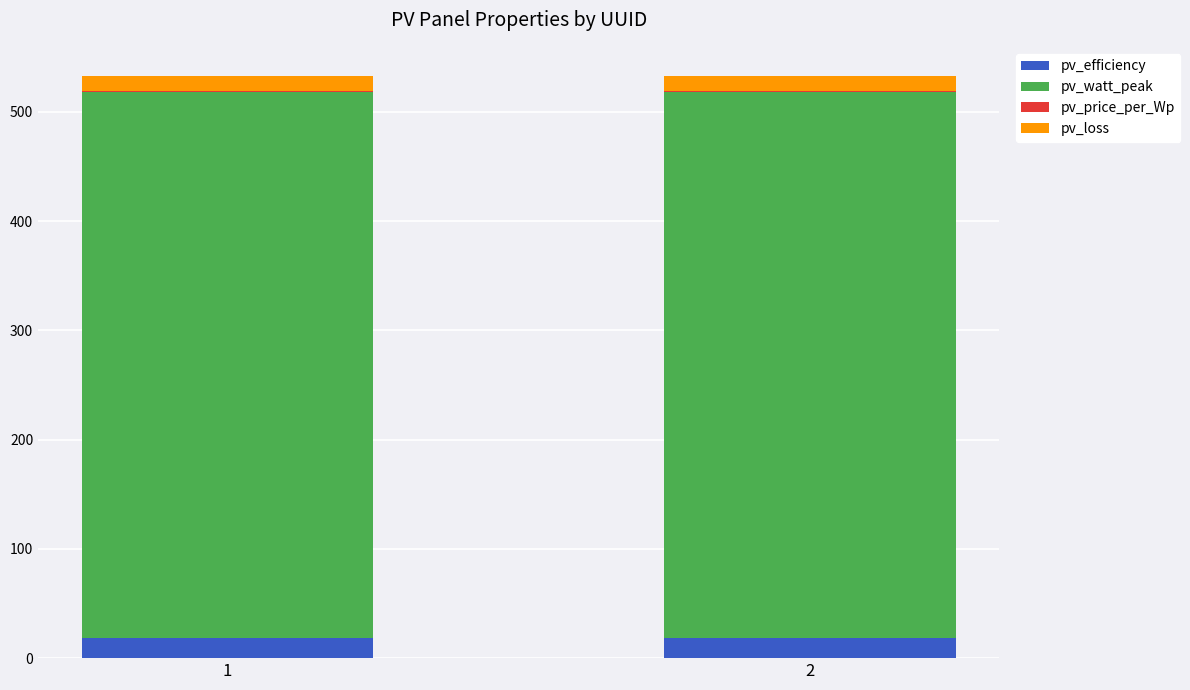

What is the total value across all series at 2?

532.9